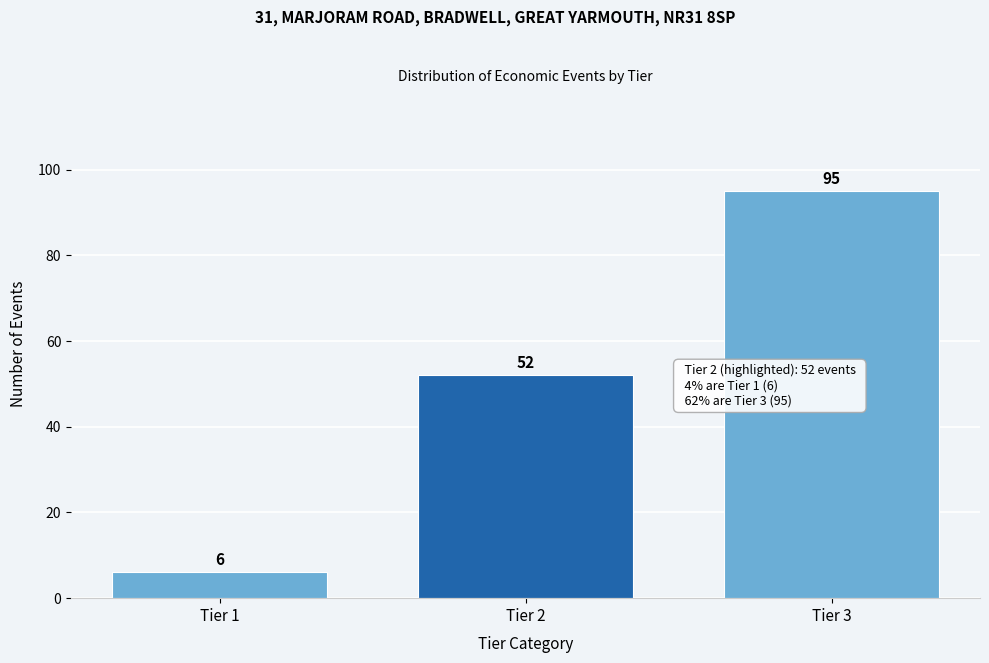

Reading left to right, what are all the values shown in this chart?

Tier 1=6	Tier 2=52	Tier 3=95